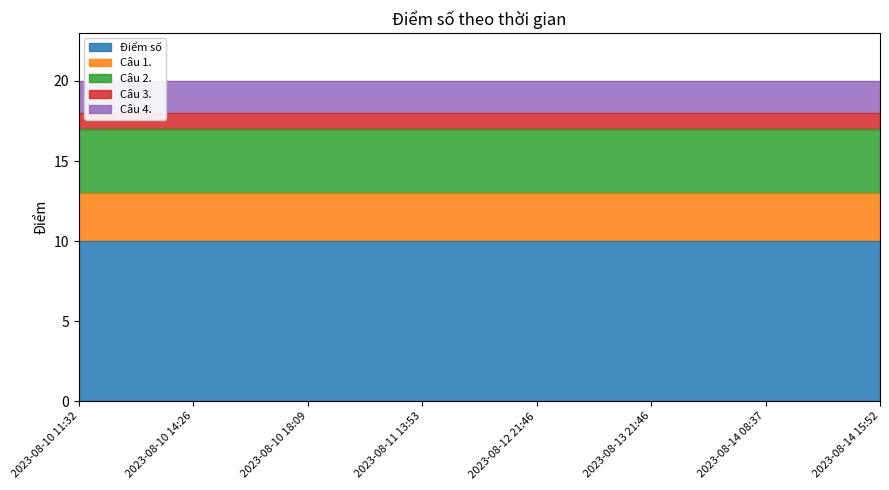

Which has a higher value, 2023-08-10 11:32 or 2023-08-11 13:53?

2023-08-10 11:32